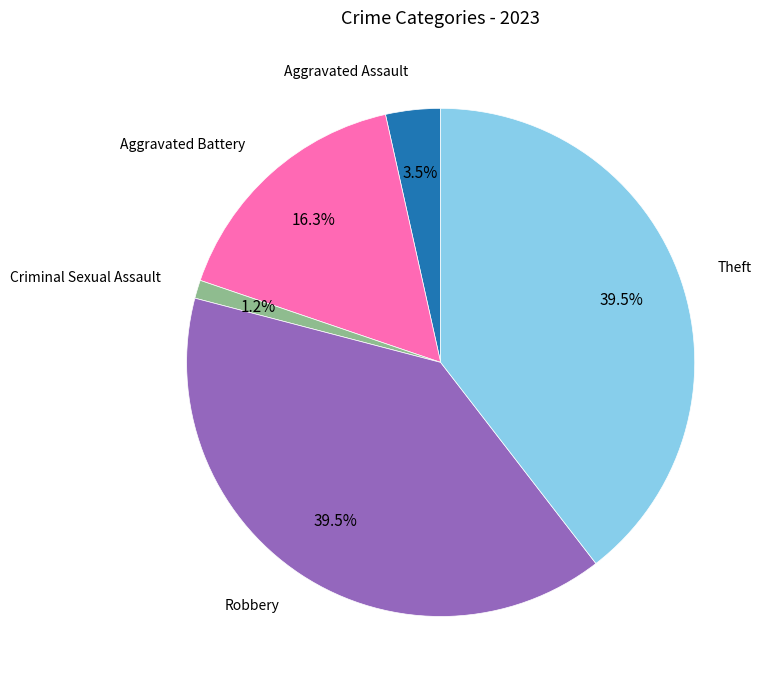

What is the ratio of the value at Theft to the value at Robbery?

1.0